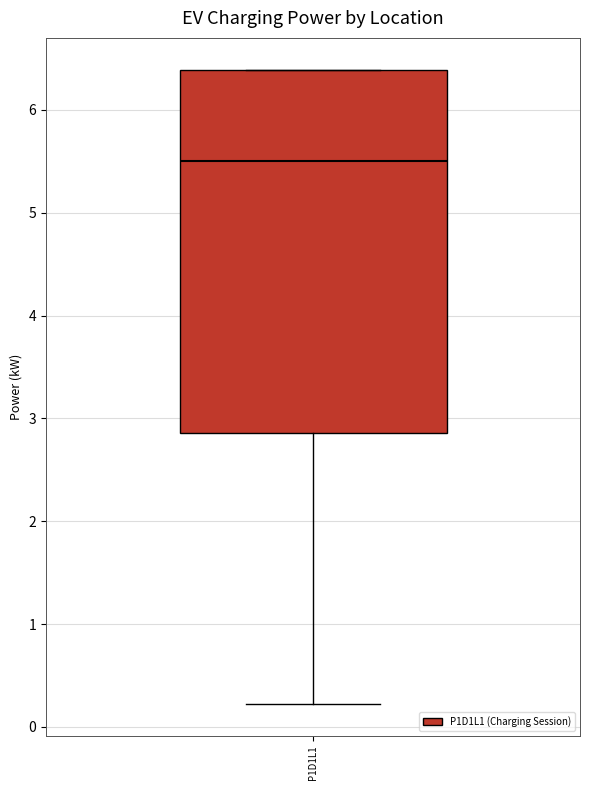

Transcribe this box plot: give where the median line is, the range the box spans, and where the two whiskers end, as read against the y-axis. The values are not printed on the chart, so give them approximately, as read against the axis.

median 5.5, box 2.9 to 6.4, whiskers 0.2 to 6.4